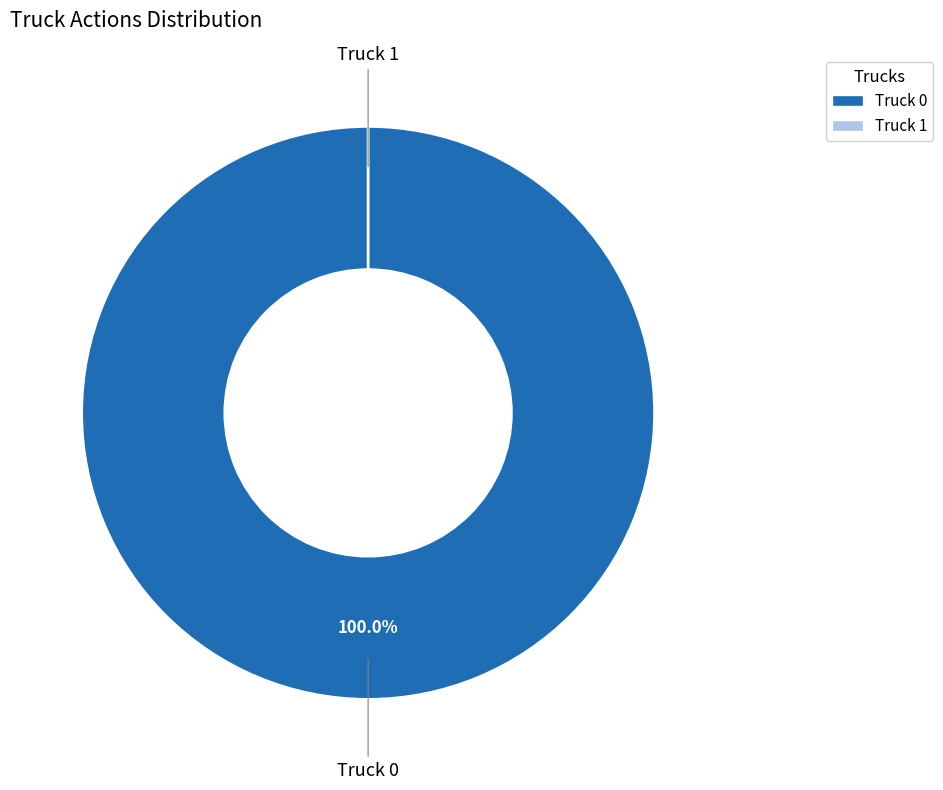

To the nearest percent, what is the difference between the Truck 1 and Truck 0 slice percentages?

100%